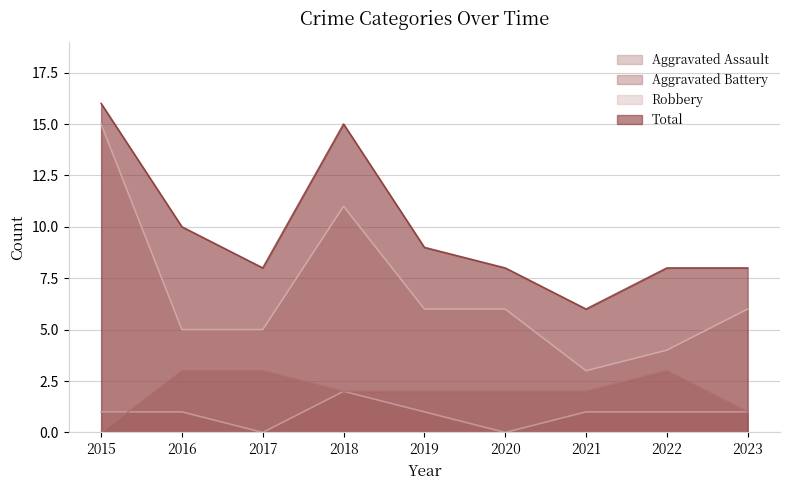

True or false: Aggravated Assault has more than 1 interior local peaks.

False